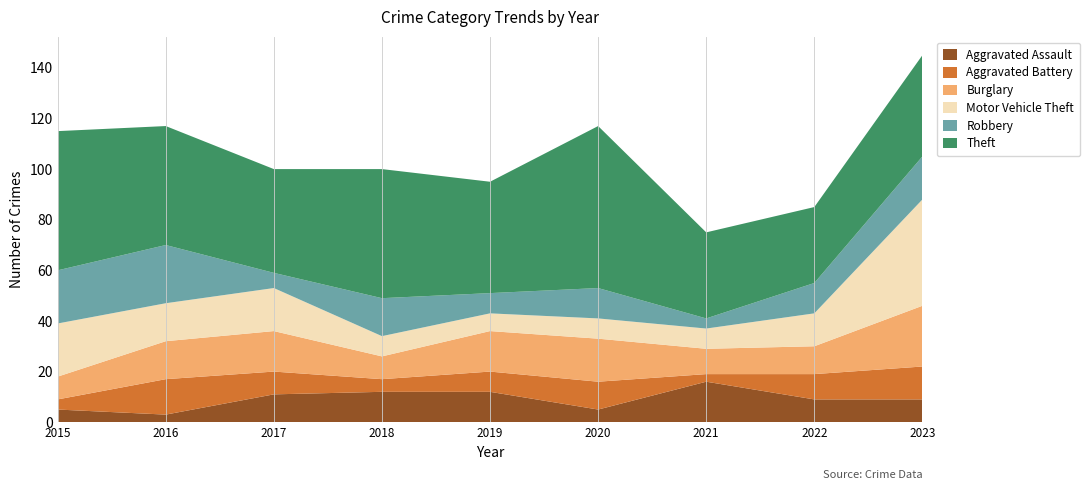

Reading left to right, list all the values displayed in this chart.

Aggravated Assault: 2015=5	2016=3	2017=11	2018=12	2019=12	2020=5	2021=16	2022=9	2023=9
Aggravated Battery: 2015=4	2016=14	2017=9	2018=5	2019=8	2020=11	2021=3	2022=10	2023=13
Burglary: 2015=9	2016=15	2017=16	2018=9	2019=16	2020=17	2021=10	2022=11	2023=24
Motor Vehicle Theft: 2015=21	2016=15	2017=17	2018=8	2019=7	2020=8	2021=8	2022=13	2023=42
Robbery: 2015=21	2016=23	2017=6	2018=15	2019=8	2020=12	2021=4	2022=12	2023=17
Theft: 2015=55	2016=47	2017=41	2018=51	2019=44	2020=64	2021=34	2022=30	2023=40